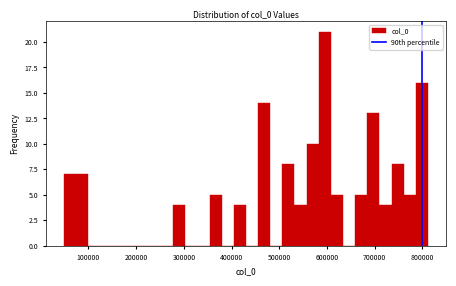

Read against the x-axis, roughly where is the centre of the tallest bar?

600000